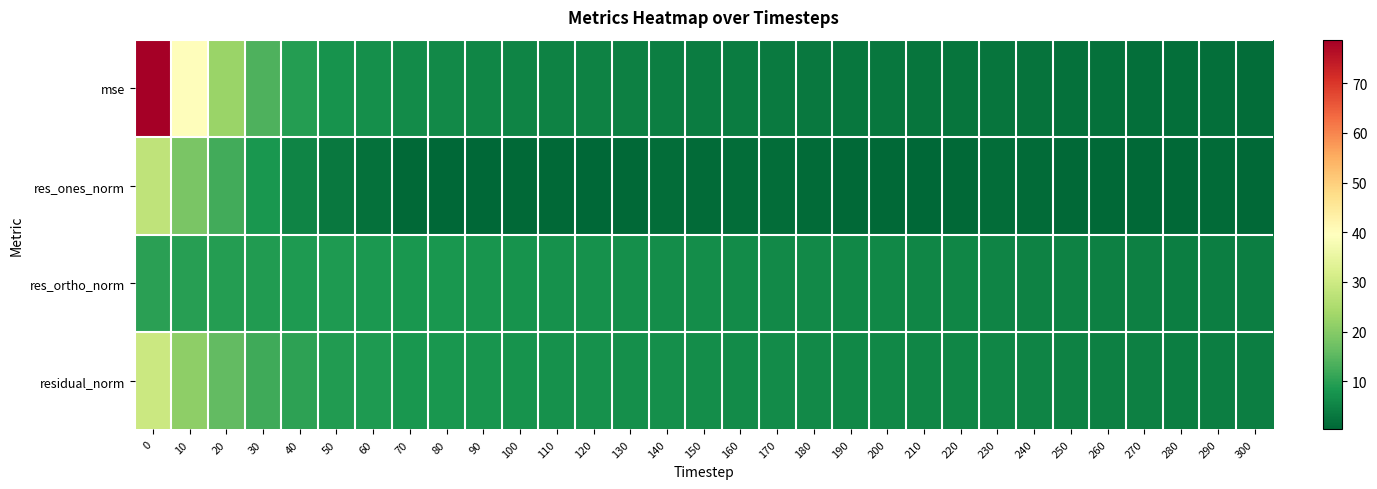

At how many categories does at least one series exceed 71?

1